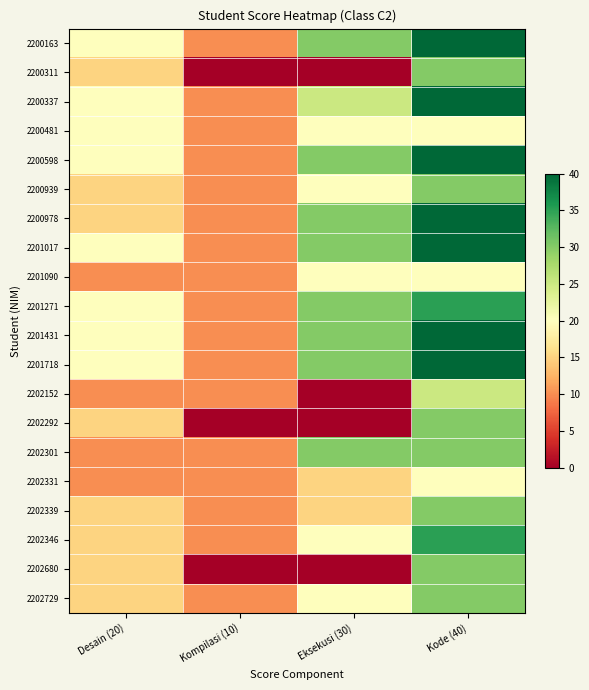

At which category is the sum across all series the highest?

Kode (40)